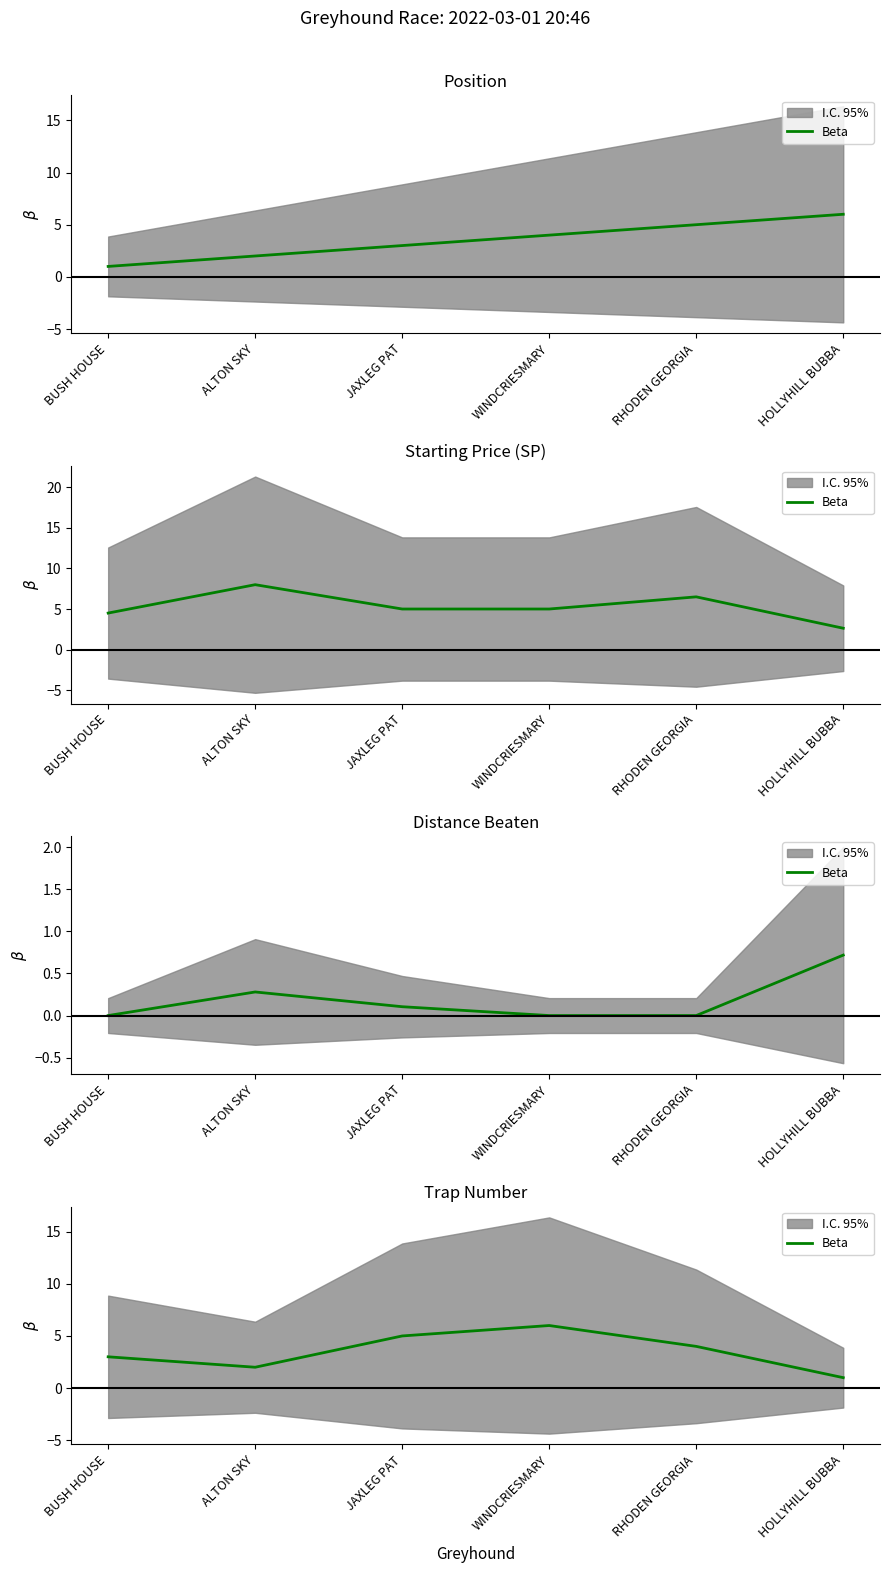

What is the difference between the second highest and minimum values?

4